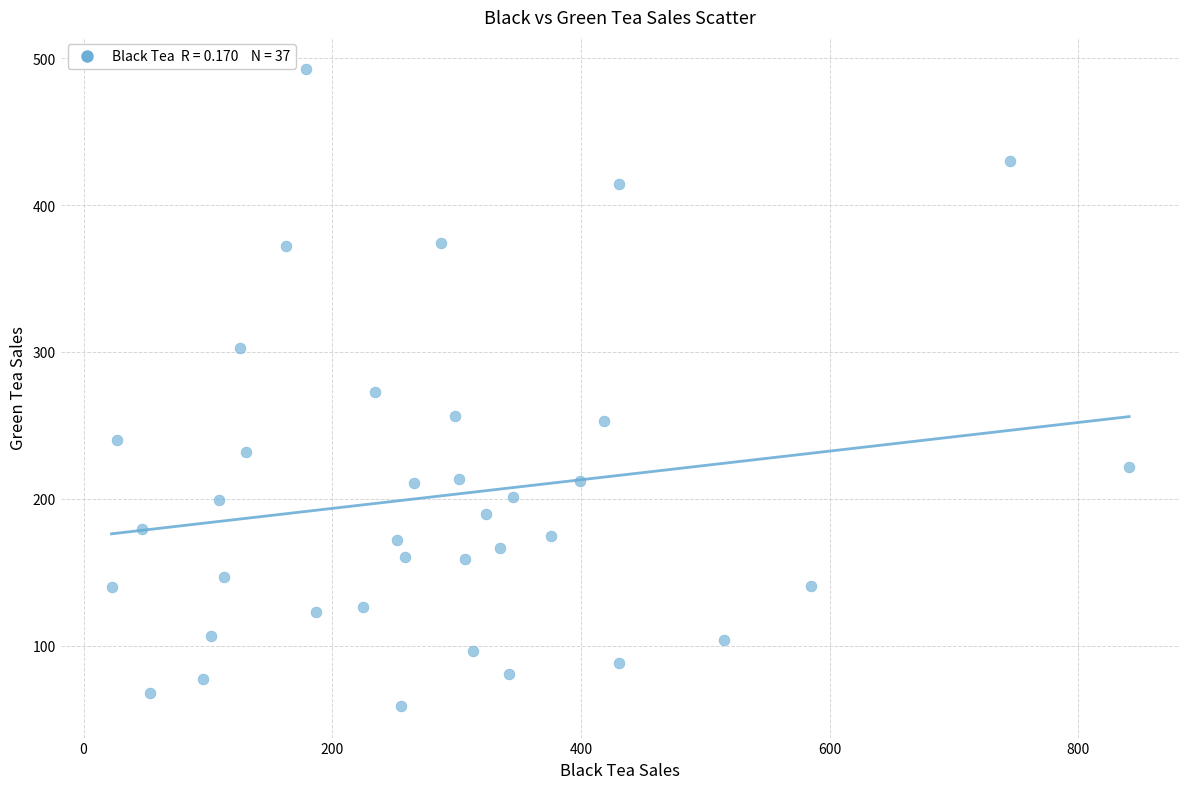

What is the range of X values (max minus min)?

818.4